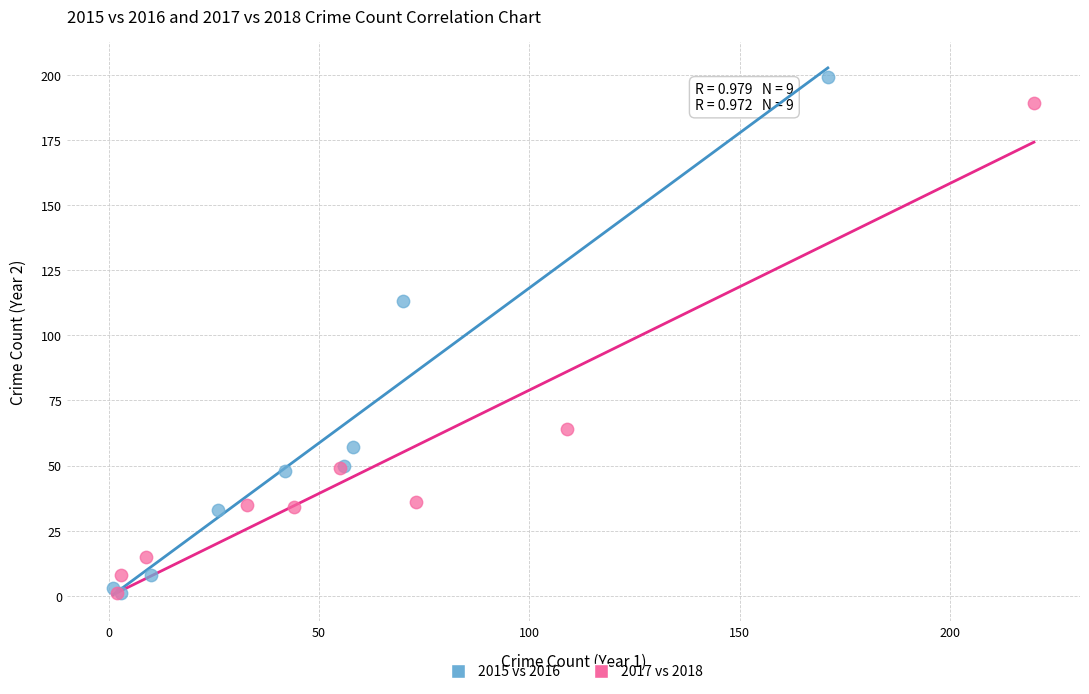

What are all the series names shown in the legend?

2015 vs 2016, 2017 vs 2018